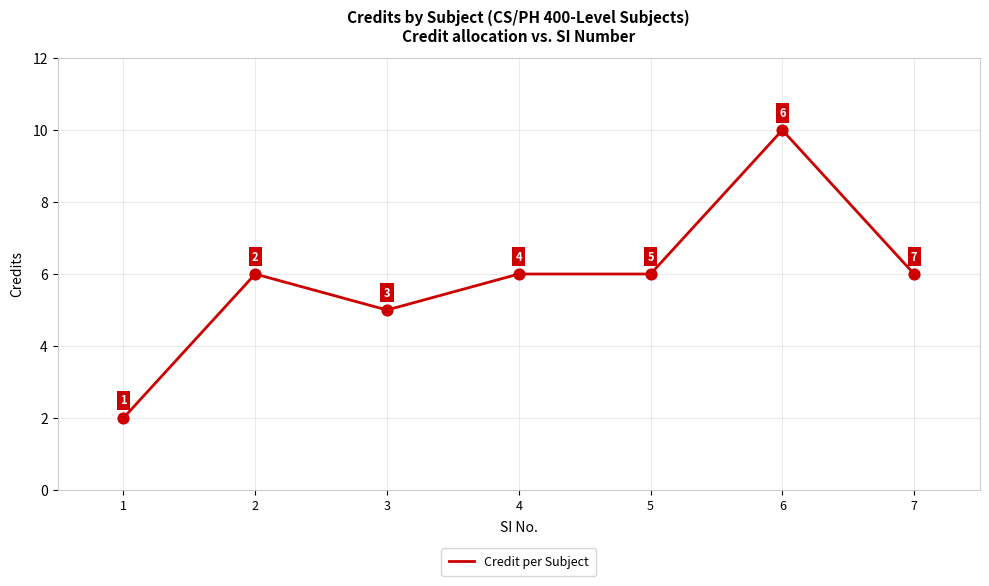

Approximately how many times larger is the value at 5 compared to 7?

1.0